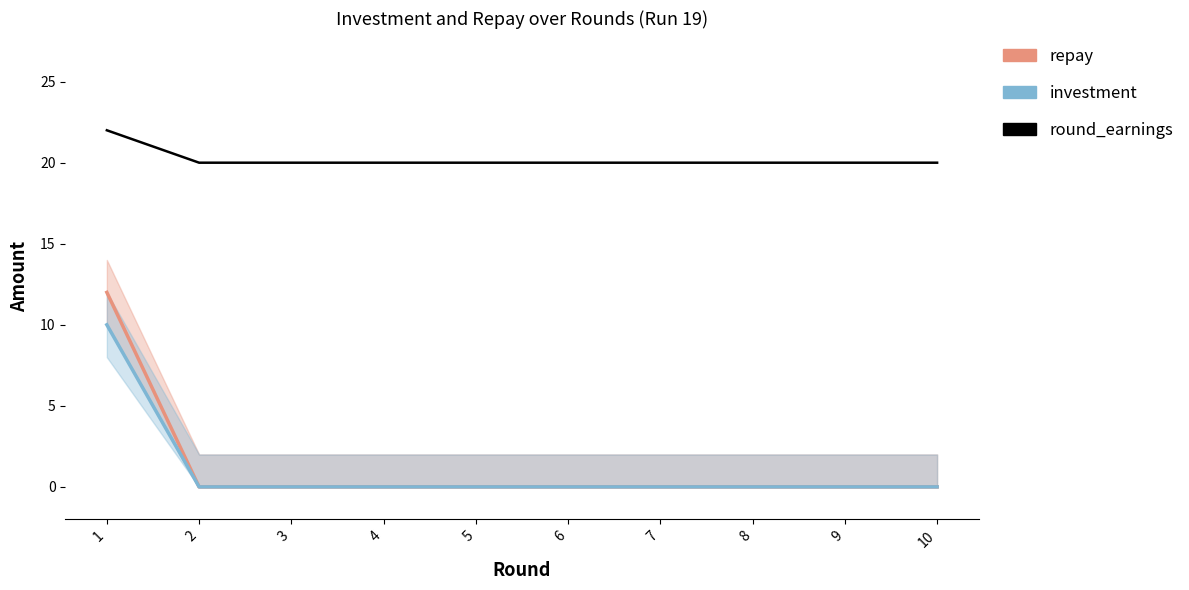

Reading left to right, extract all data points from this chart.

repay: 1=12	2=0	3=0	4=0	5=0	6=0	7=0	8=0	9=0	10=0
investment: 1=10	2=0	3=0	4=0	5=0	6=0	7=0	8=0	9=0	10=0
round_earnings: 1=22	2=20	3=20	4=20	5=20	6=20	7=20	8=20	9=20	10=20